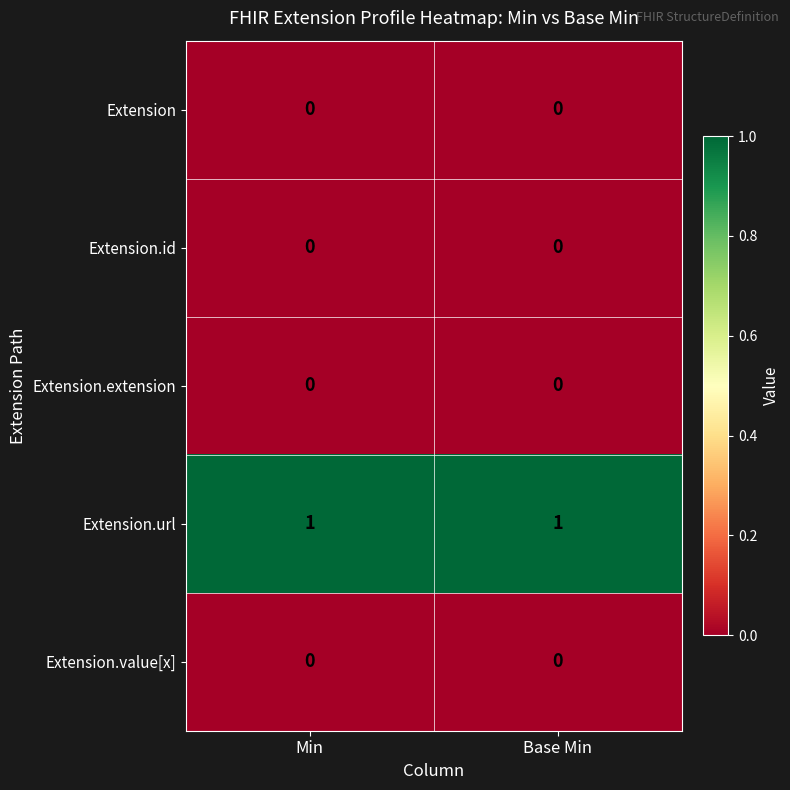

What is the greatest value displayed?

1